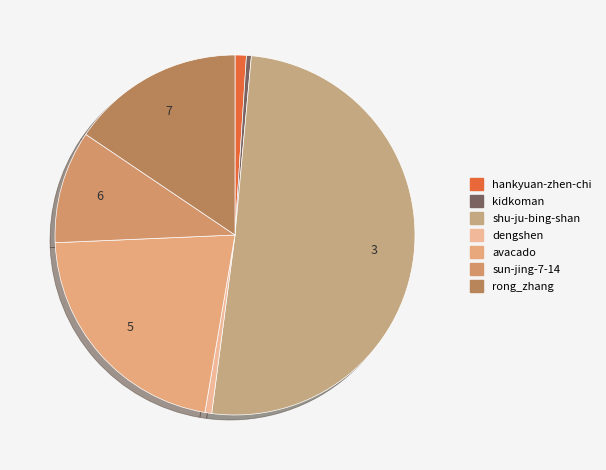

The kidkoman slice represents 0% of the pie. True or false?

True